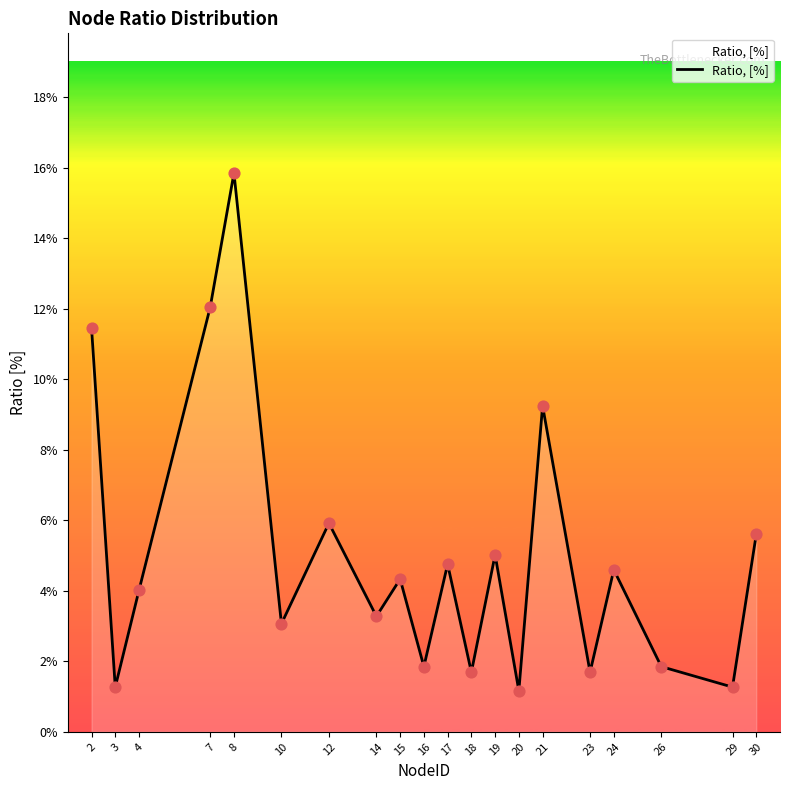

Which has a higher value, 4 or 30?

30